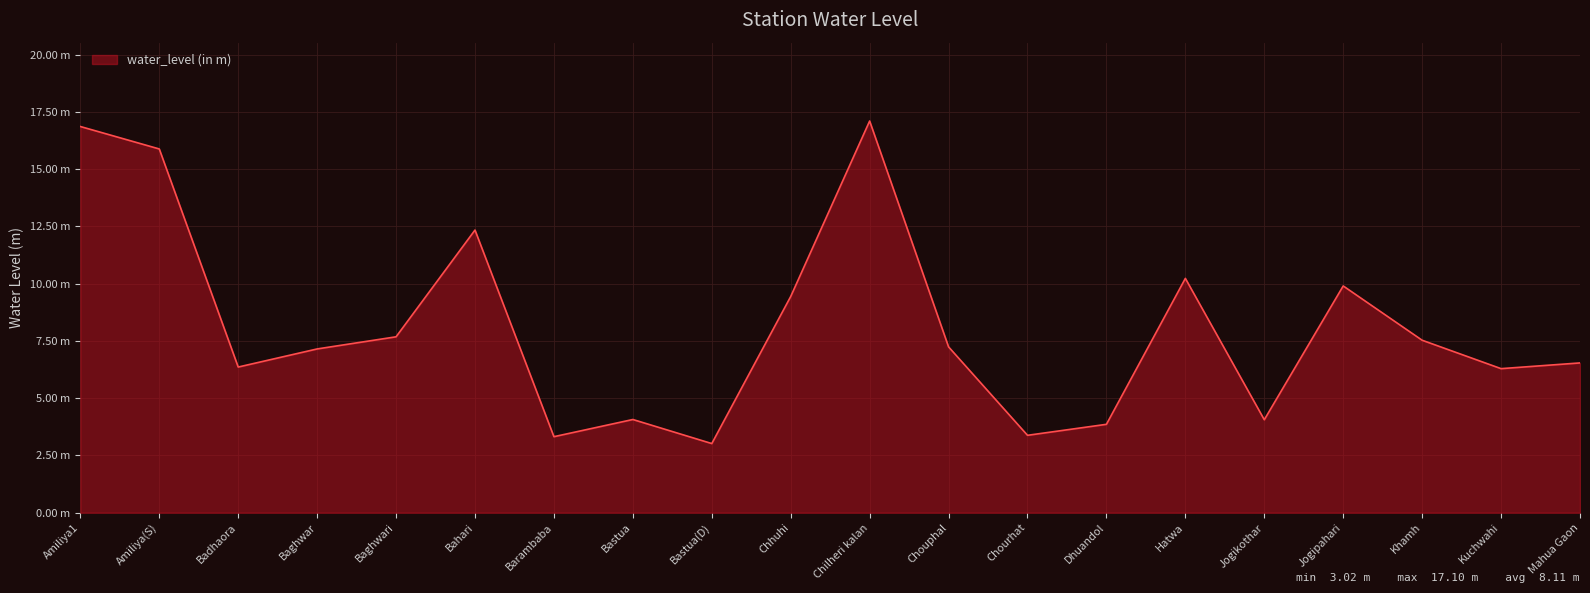

Reading left to right, transcribe all the data shown in this chart.

Amiliya1=16.9	Amiliya(S)=15.9	Badhaora=6.4	Baghwar=7.2	Baghwari=7.7	Bahari=12.3	Barambaba=3.3	Bastua=4.1	Bastua(D)=3.0	Chhuhi=9.4	Chilheri kalan=17.1	Chouphal=7.2	Chourhat=3.4	Dhuandol=3.9	Hatwa=10.2	Jogikothar=4.1	Jogipahari=9.9	Khamh=7.5	Kuchwahi=6.3	Mahua Gaon=6.5